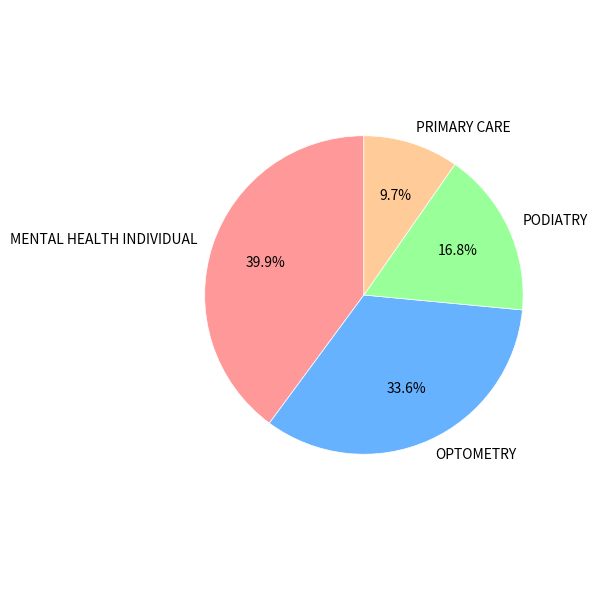

True or false: MENTAL HEALTH INDIVIDUAL accounts for 40% of the total.

True